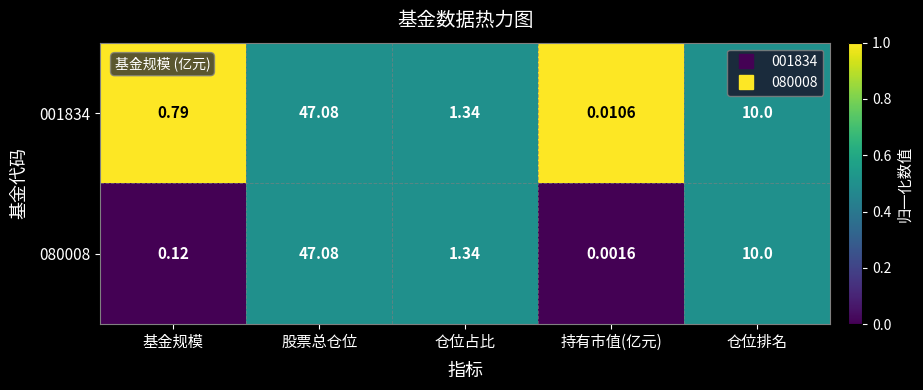

At which label does 001834 reach its peak?

股票总仓位